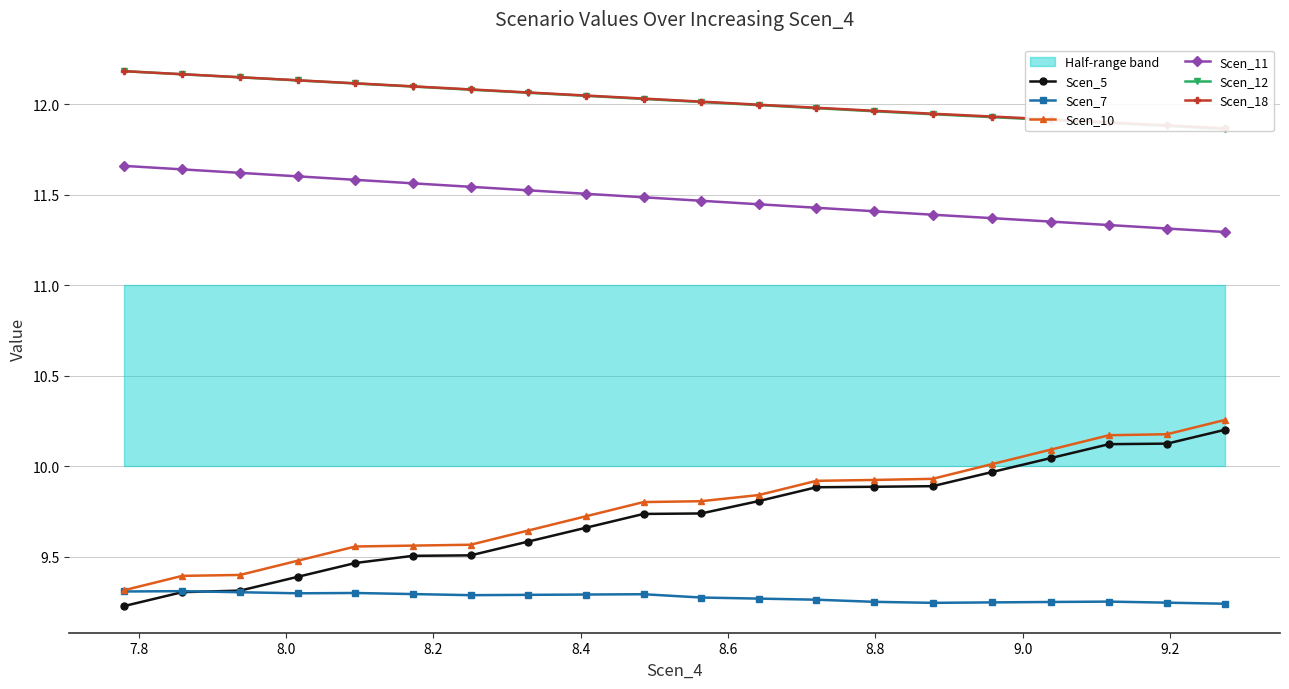

How many Scen_11 values are between 11 and 12?

20